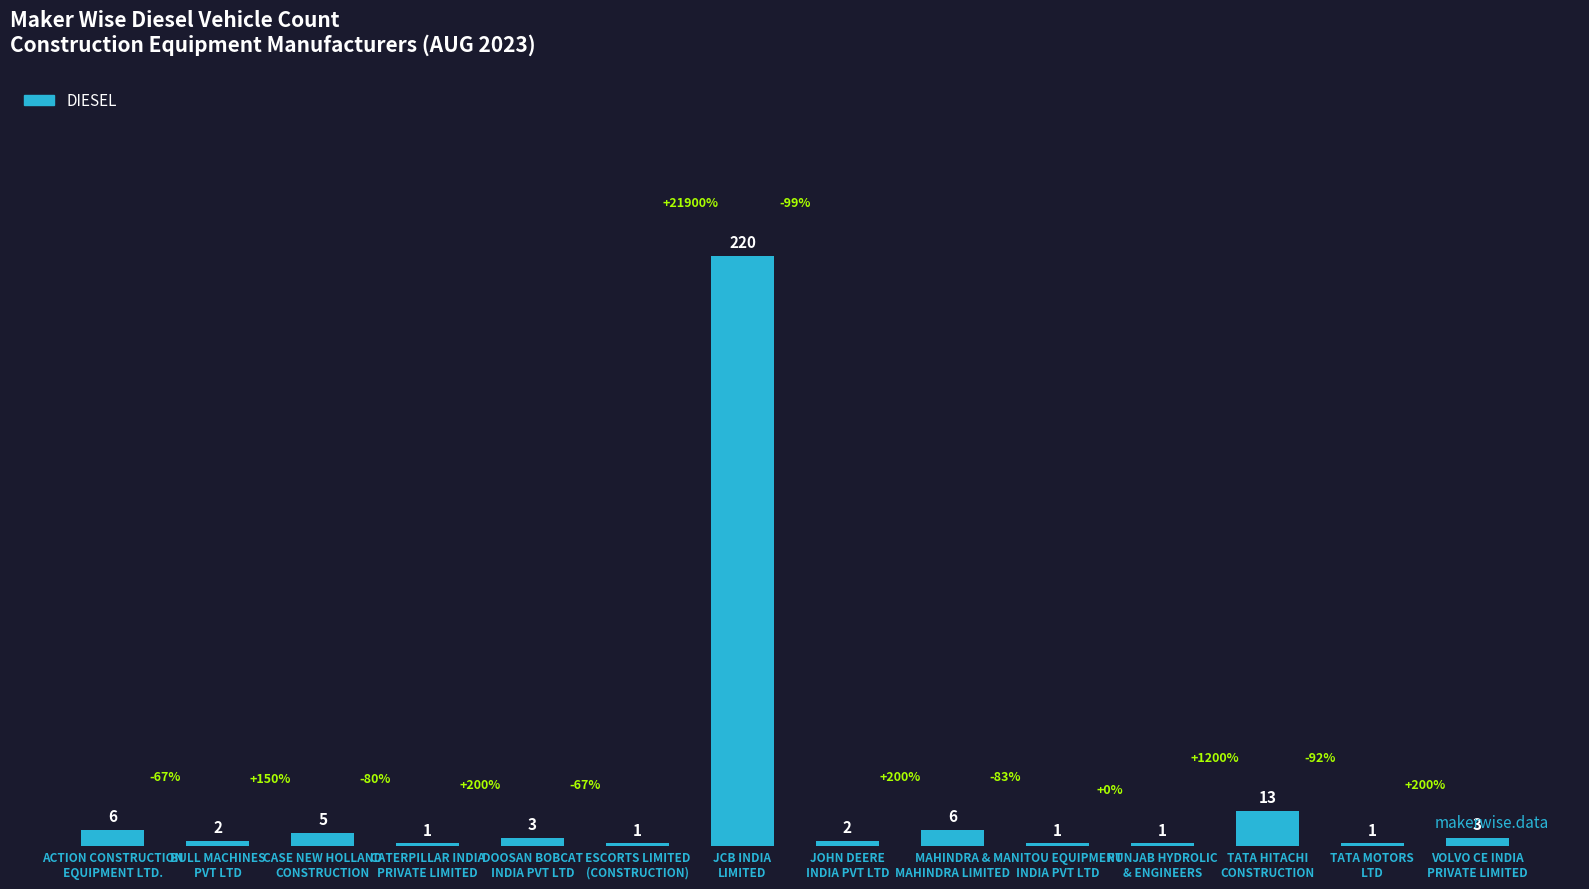

What is the change in value from BULL MACHINES
PVT LTD to TATA HITACHI
CONSTRUCTION?

+11